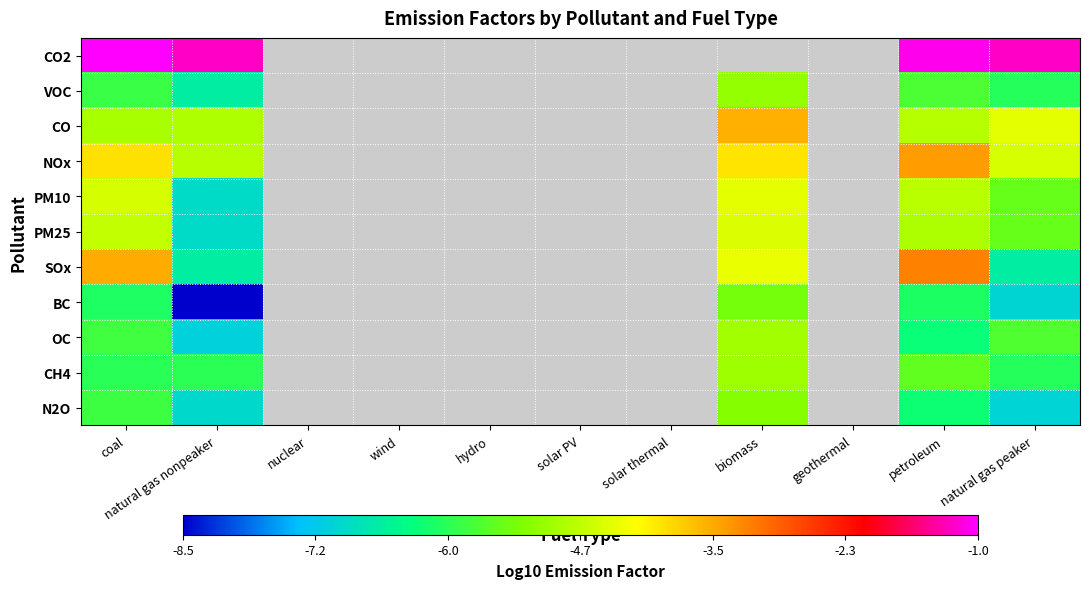

Which has a higher value, nuclear or coal?

coal